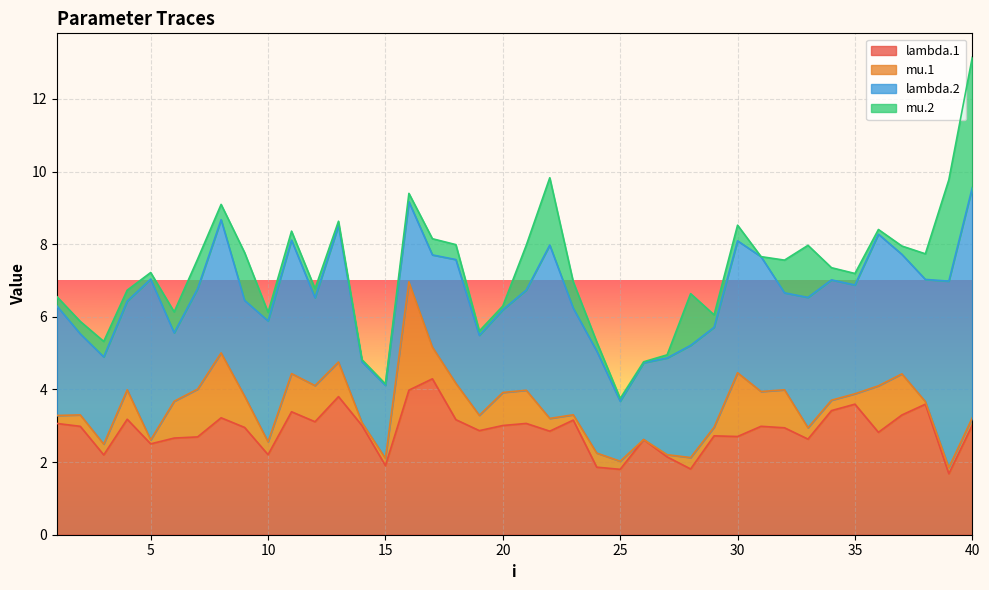

Which label corresponds to the smallest value in the chart?

26